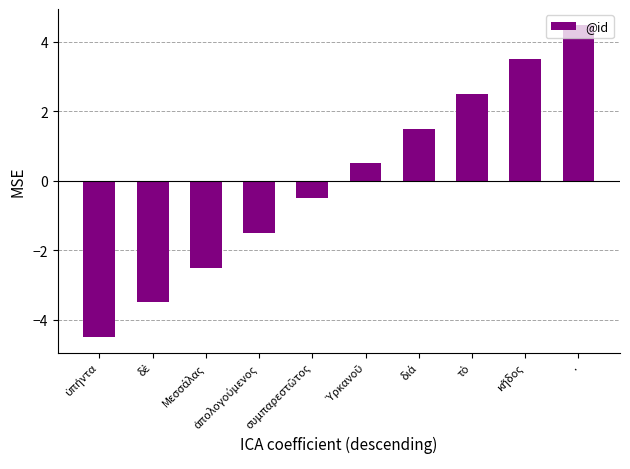

The chart shows a value of 4.5 at .. True or false?

True